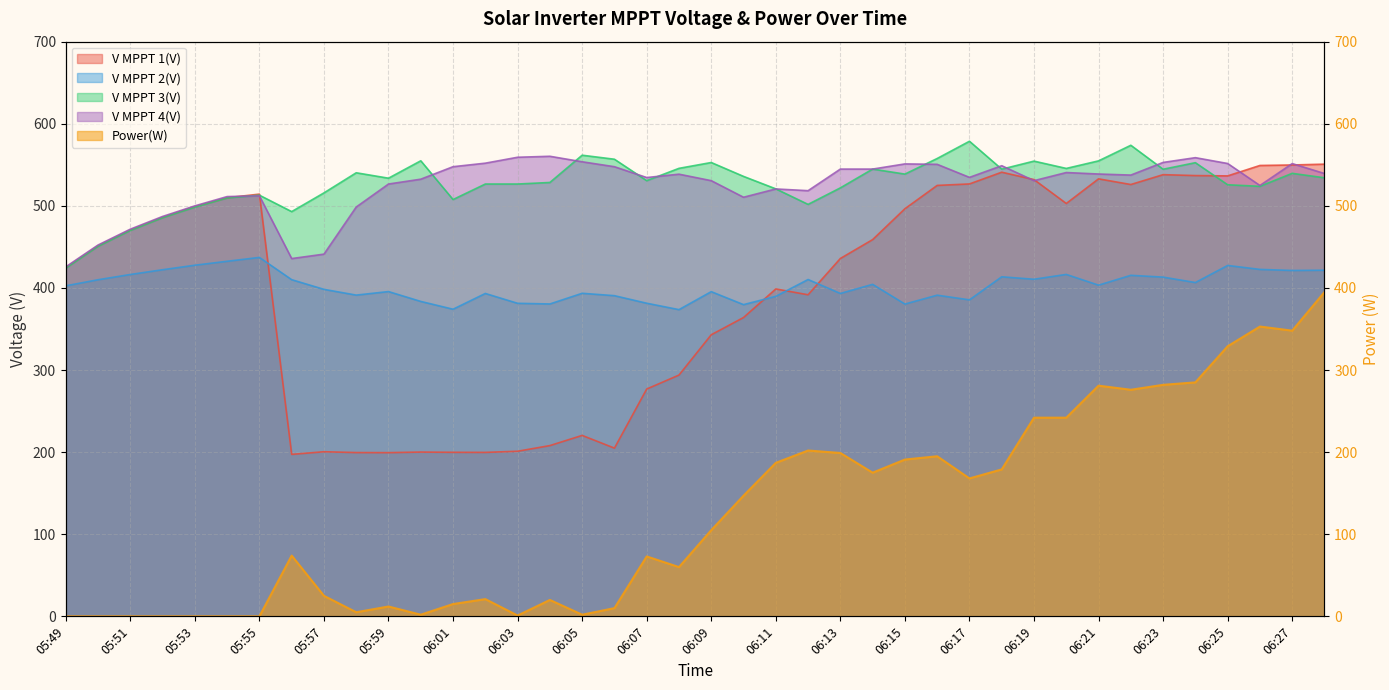

After their last crossing, which series has the higher values: V MPPT 1(V) or V MPPT 4(V)?

V MPPT 1(V)